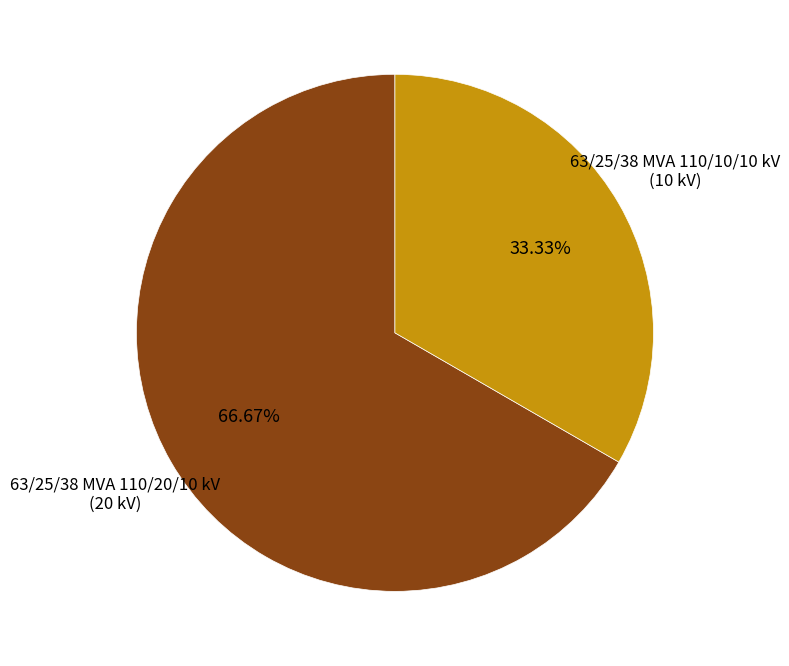

Is there any slice that represents more than half of the pie?

Yes